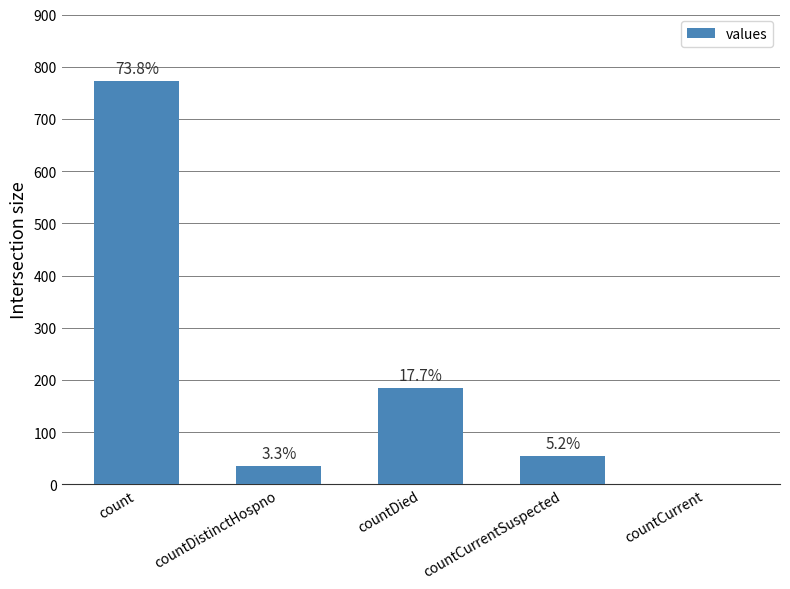

Between countCurrent and countDied, which is larger?

countDied